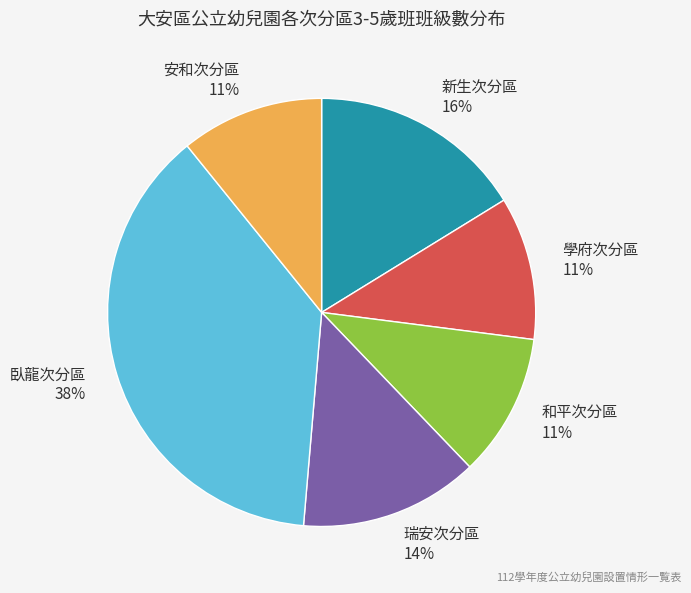

Is 安和次分區 the majority of the pie?

No